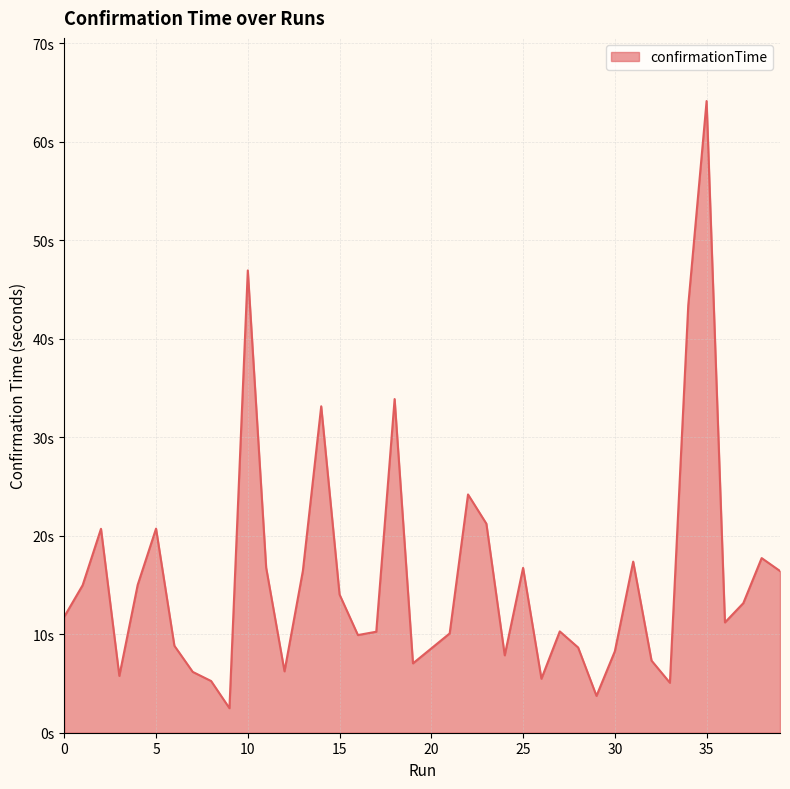

Is this an area chart (filled region under the line)?

Yes